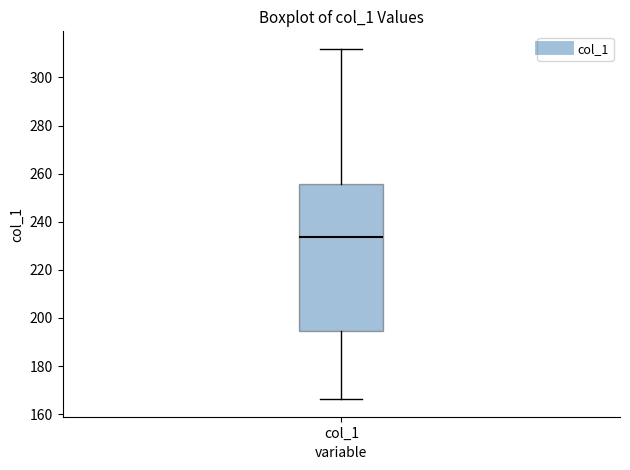

Transcribe this box plot: give where the median line is, the range the box spans, and where the two whiskers end, as read against the y-axis. The values are not printed on the chart, so give them approximately, as read against the axis.

median 234, box 194 to 256, whiskers 166 to 312